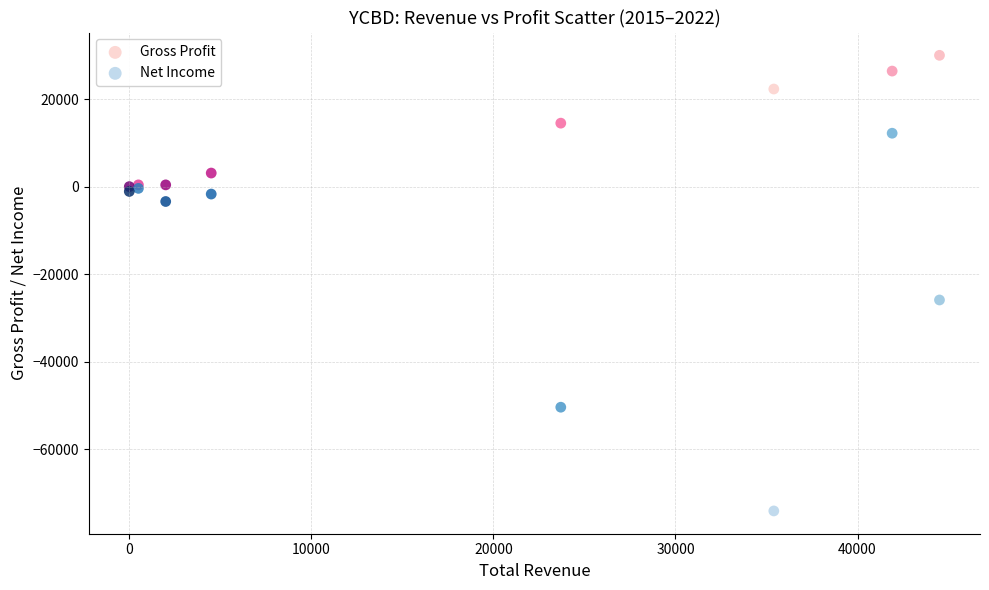

Which series has the largest Y range (max minus min)?

Net Income